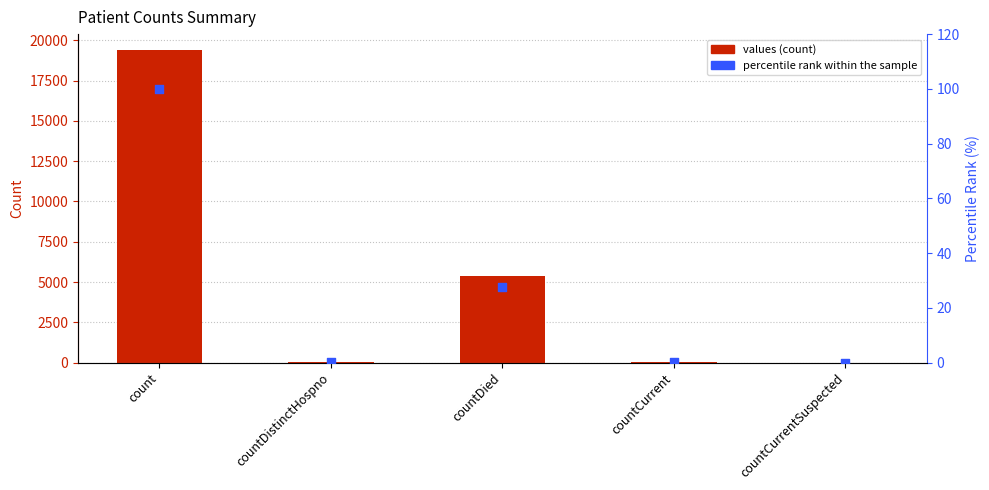

Is the value of values at countDistinctHospno greater than the value of percentile rank within the sample at countCurrentSuspected?

Yes